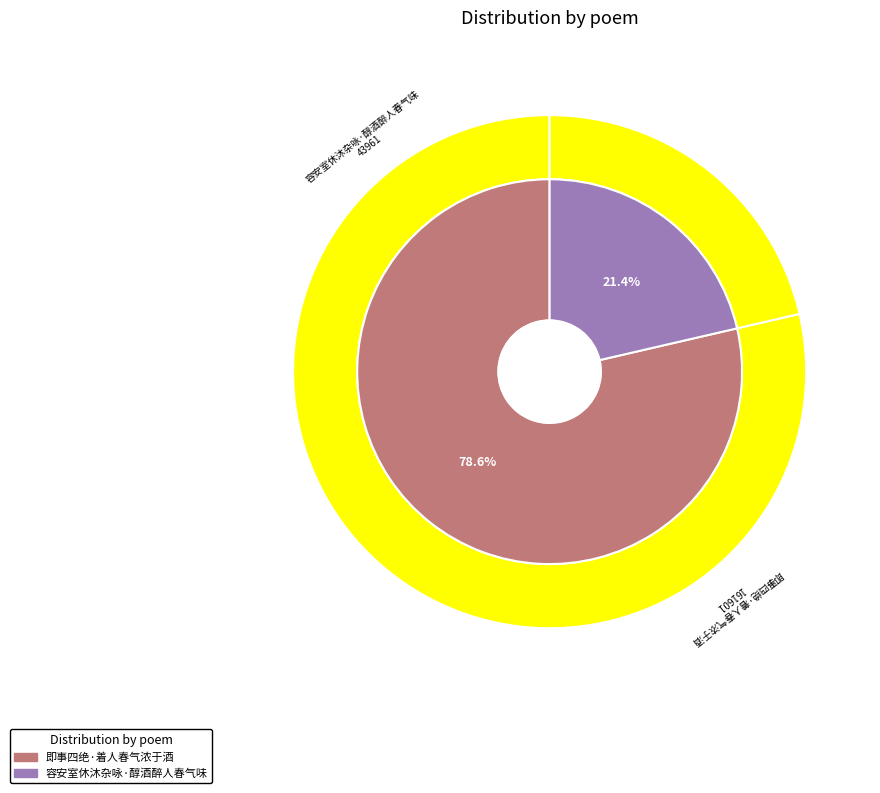

Do 即事四绝·着人春气浓于酒 and 容安室休沐杂咏·醇酒醉人春气味 together represent more than half of the pie?

Yes